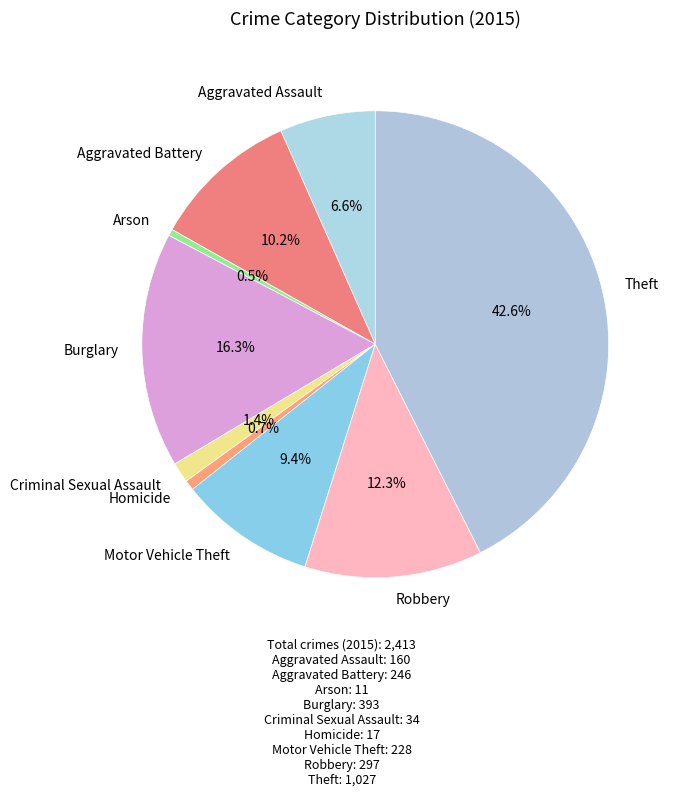

True or false: Homicide accounts for 11% of the total.

False